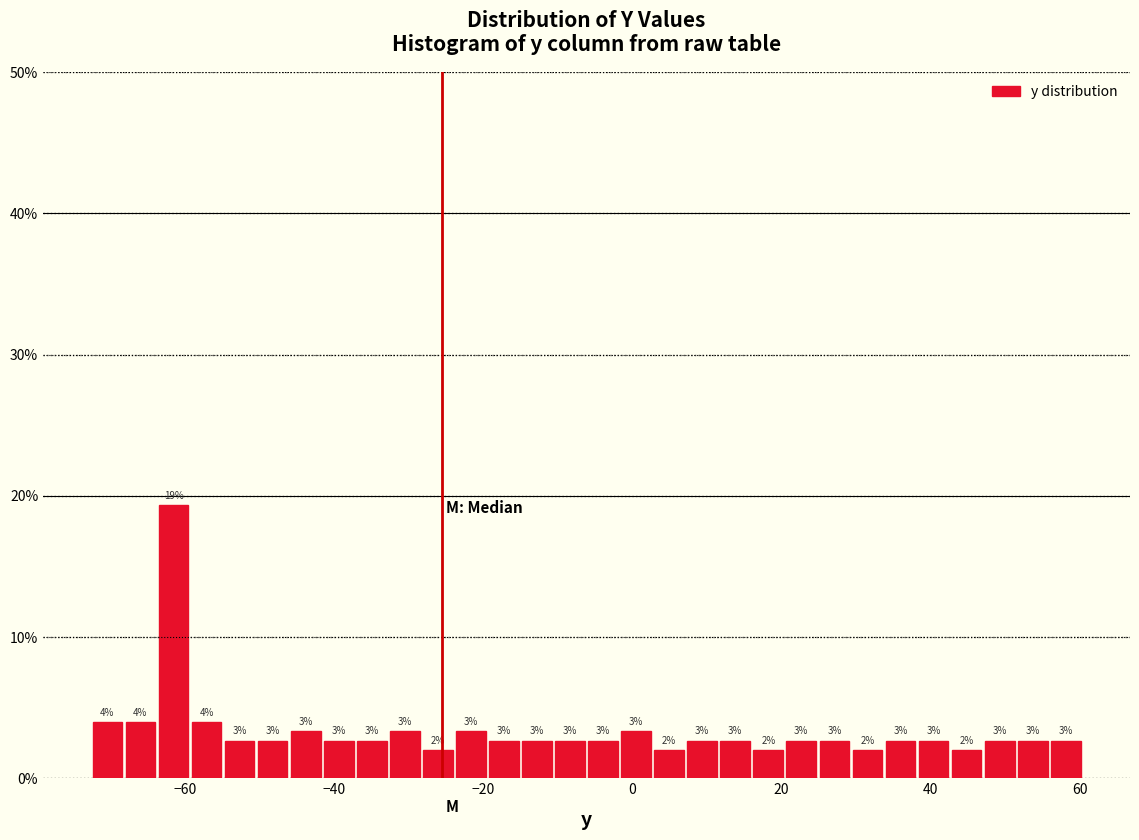

Around what value on the x-axis is the tallest bar? Give the approximate position of its centre, as read against the axis.

-62